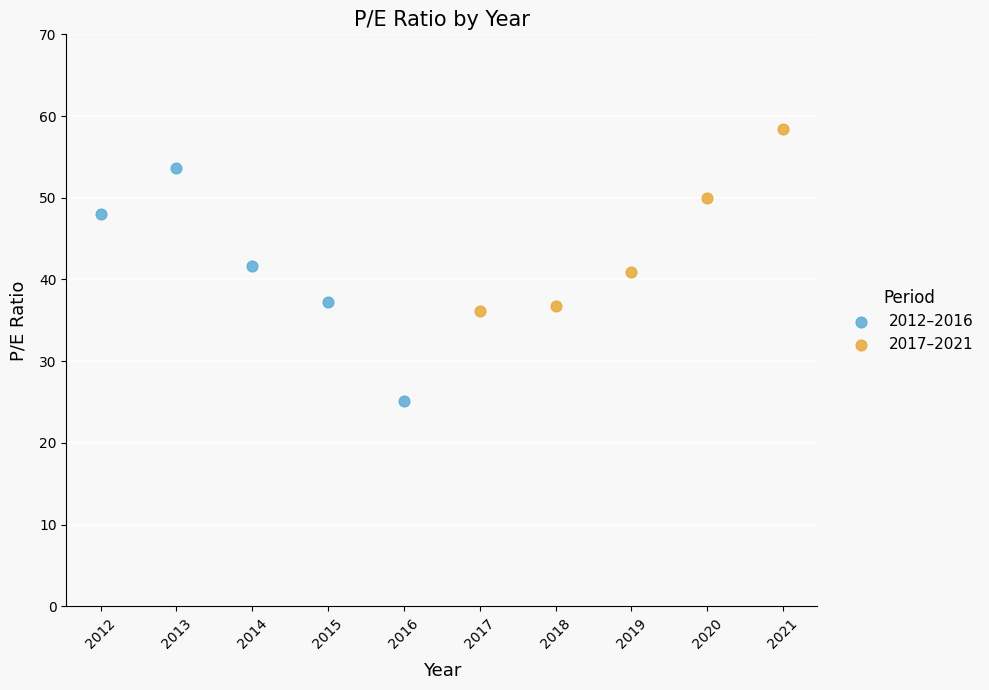

Which series has the widest spread of Y values?

2012–2016